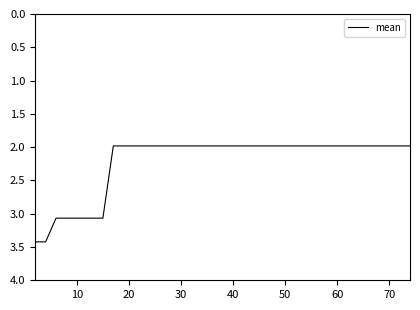

What is the smallest value displayed?

2.0